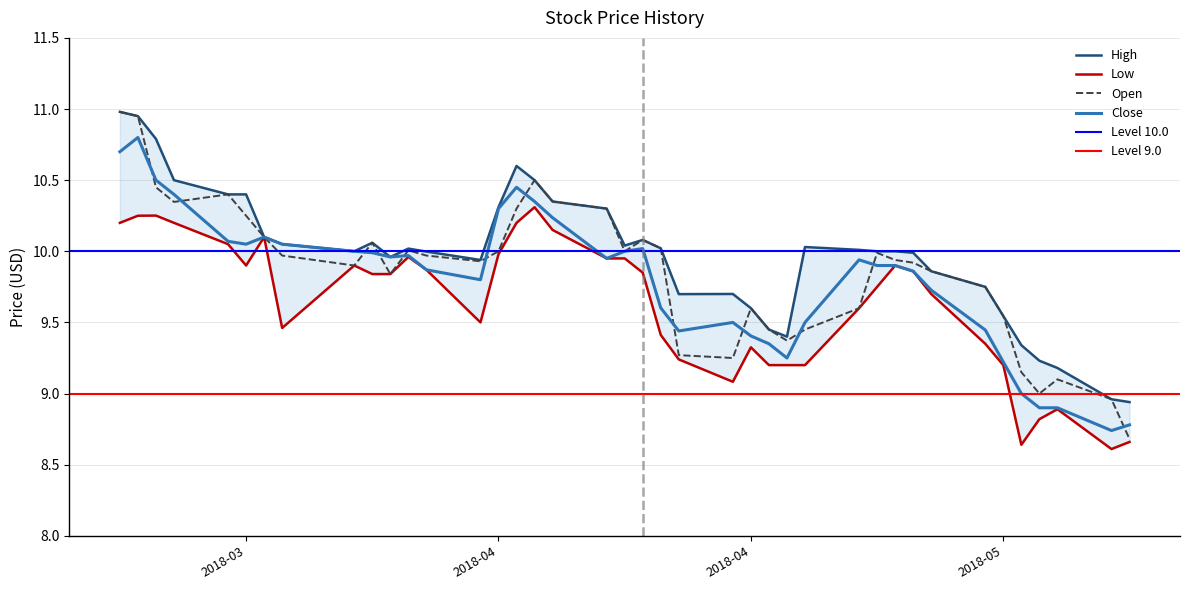

Reading right to left, extract all data points from this chart.

High: 8.9	9.0	9.2	9.2	9.3	9.5	9.8	9.9	10.0	10.0	10.0	10.0	10.0	9.4	9.4	9.6	9.7	9.7	10.0	10.1	10.0	10.3	10.4	10.5	10.6	10.3	9.9	10.0	10.0	10.0	10.1	10.0	10.1	10.1	10.4	10.4	10.5	10.8	10.9	11.0
Low: 8.7	8.6	8.9	8.8	8.6	9.2	9.4	9.7	9.9	9.9	9.8	9.6	9.2	9.2	9.2	9.3	9.1	9.2	9.4	9.9	9.9	9.9	10.1	10.3	10.2	10.0	9.5	9.9	10.0	9.8	9.8	9.9	9.5	10.1	9.9	10.1	10.2	10.3	10.2	10.2
Open: 8.7	9.0	9.1	9.0	9.1	9.5	9.8	9.9	9.9	9.9	10.0	9.6	9.4	9.4	9.4	9.6	9.2	9.3	10.0	10.1	10.0	10.3	10.4	10.5	10.3	10.0	9.9	10.0	10.0	9.8	10.1	9.9	10.0	10.1	10.2	10.4	10.3	10.4	10.9	11.0
Close: 8.8	8.7	8.9	8.9	9.0	9.2	9.4	9.7	9.9	9.9	9.9	9.9	9.5	9.2	9.4	9.4	9.5	9.4	9.6	10.0	10.0	9.9	10.2	10.4	10.4	10.3	9.8	9.9	10.0	10.0	10.0	10.0	10.1	10.1	10.1	10.1	10.4	10.5	10.8	10.7